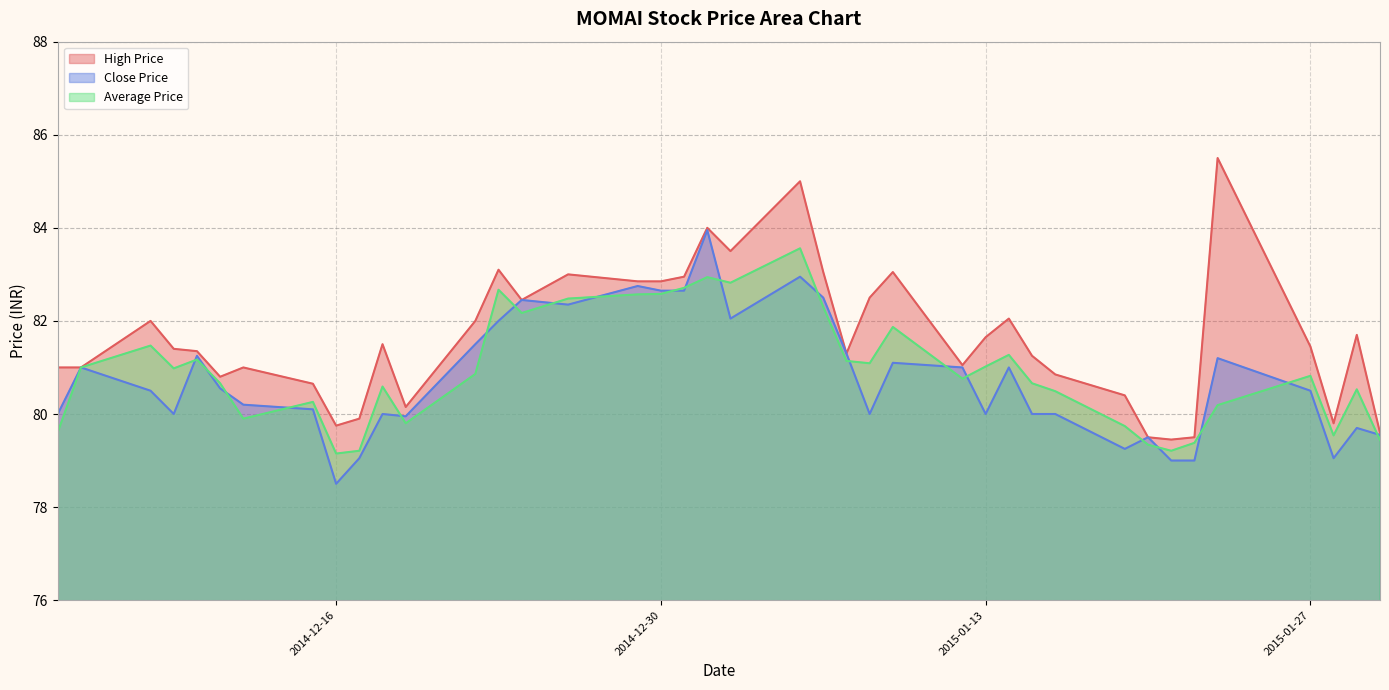

At which category does the chart reach its minimum across all series?

2014-12-16